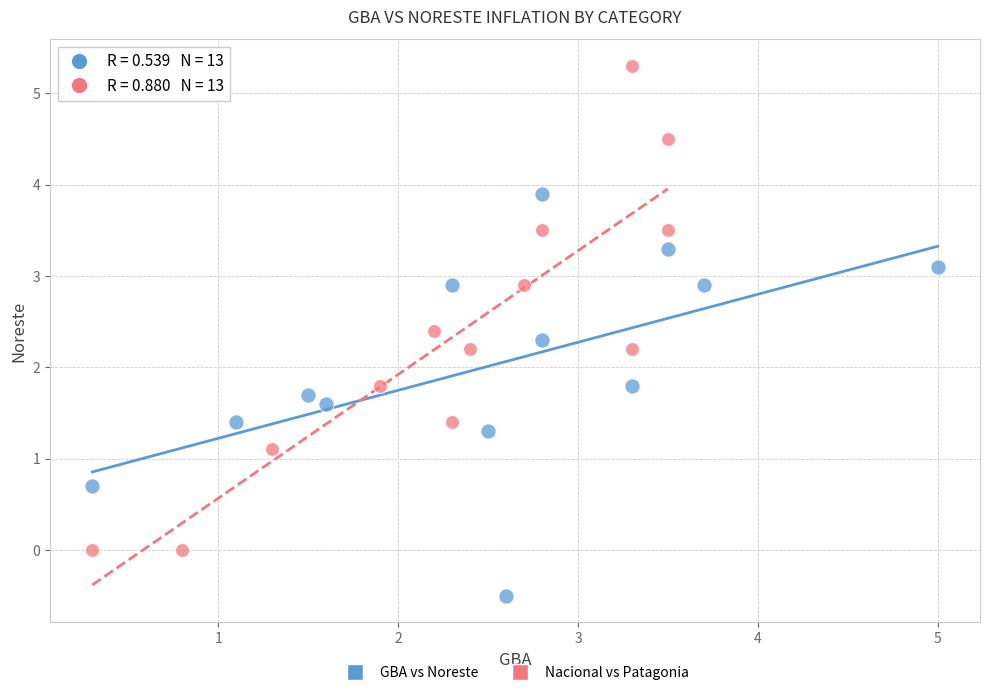

Which series reaches the minimum Y coordinate?

GBA vs Noreste